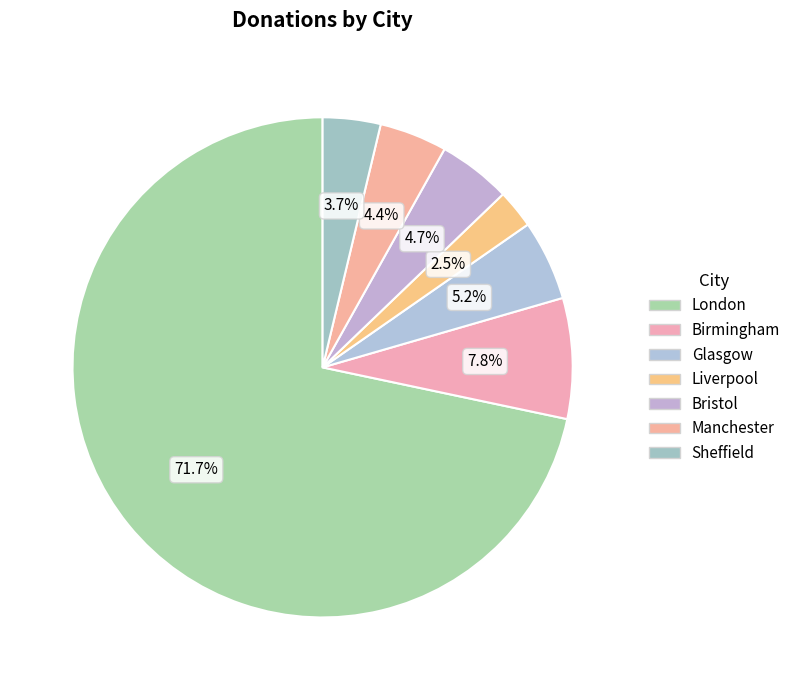

Between London and Sheffield, which is larger?

London